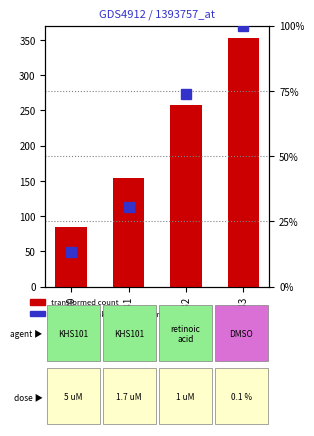

True or false: CH (count) has a value of 353.0 at GSM580633.

True